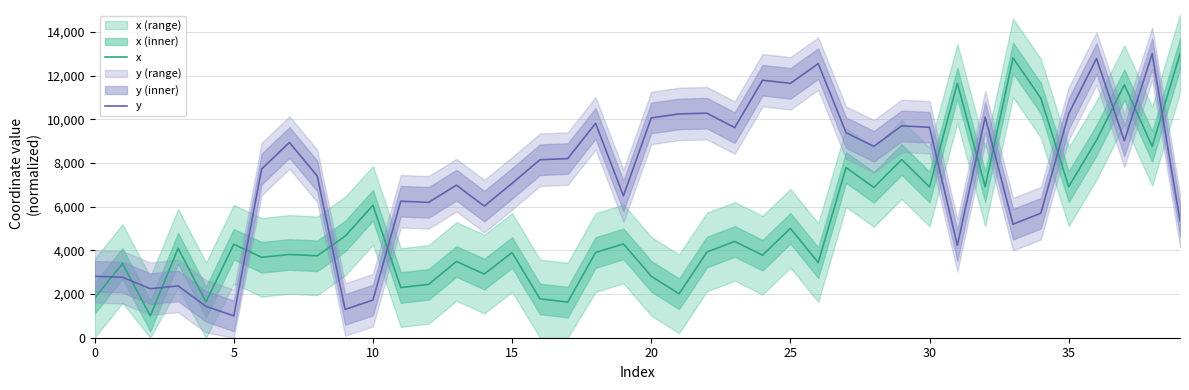

What is the lowest value of the y series?

1000.0